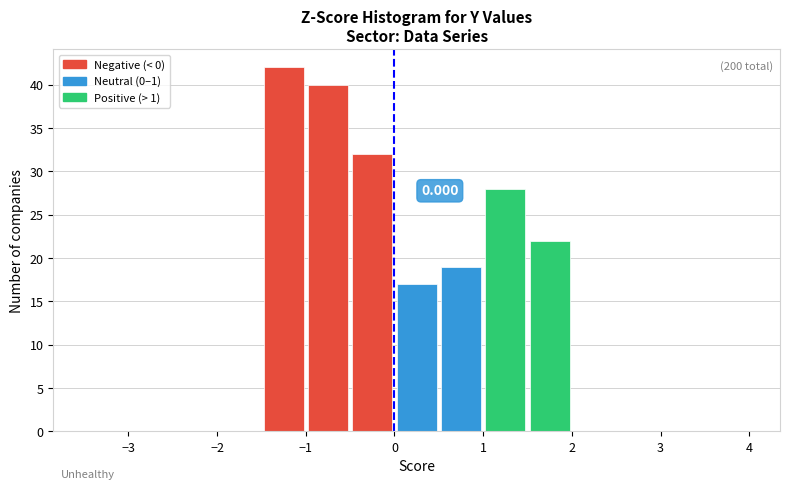

Over which range of the x-axis is the bar tallest?

-1.5 to -1.0